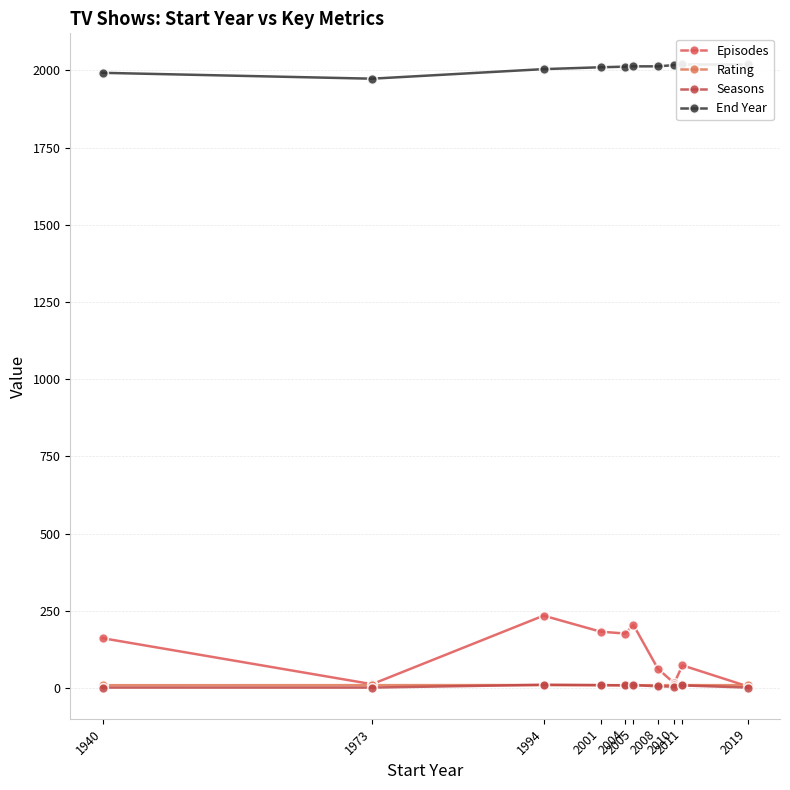

What is the difference between the second highest and minimum values in the Episodes series?

199.0